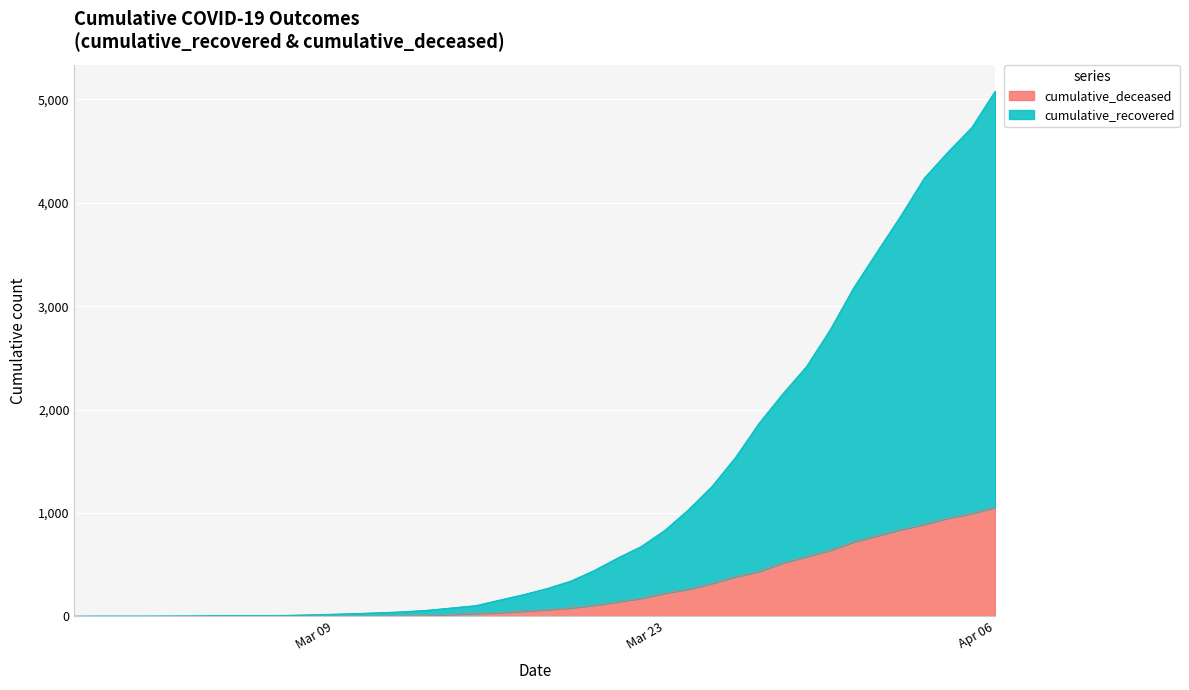

True or false: cumulative_recovered and cumulative_deceased cross at least once.

False